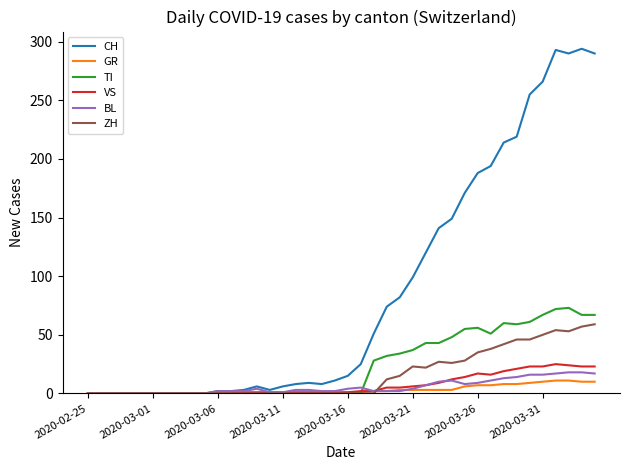

Does the chart have visible grid lines?

No